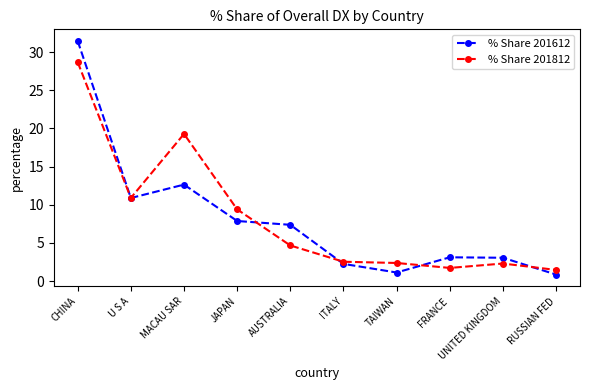

Which series has the largest range (max minus min)?

% Share 201612